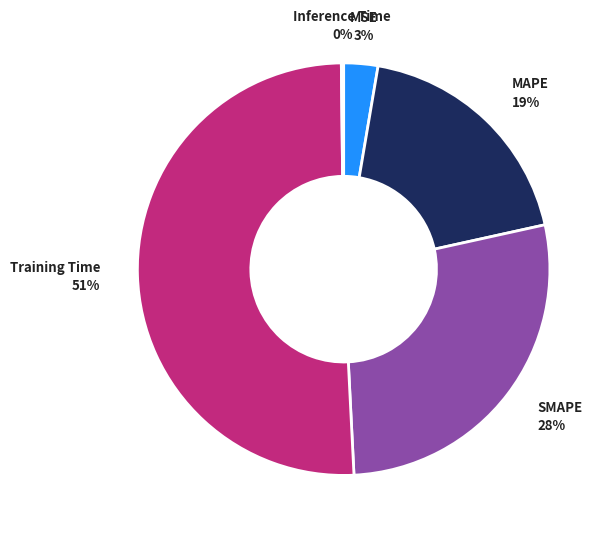

Combined, do SMAPE and MSE account for over 50%?

No